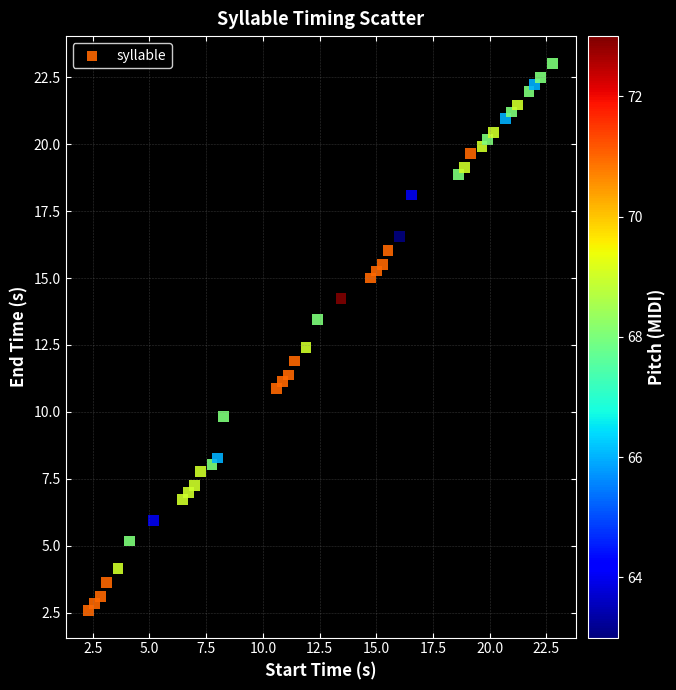

What is the range of Y values (max minus min)?

20.4